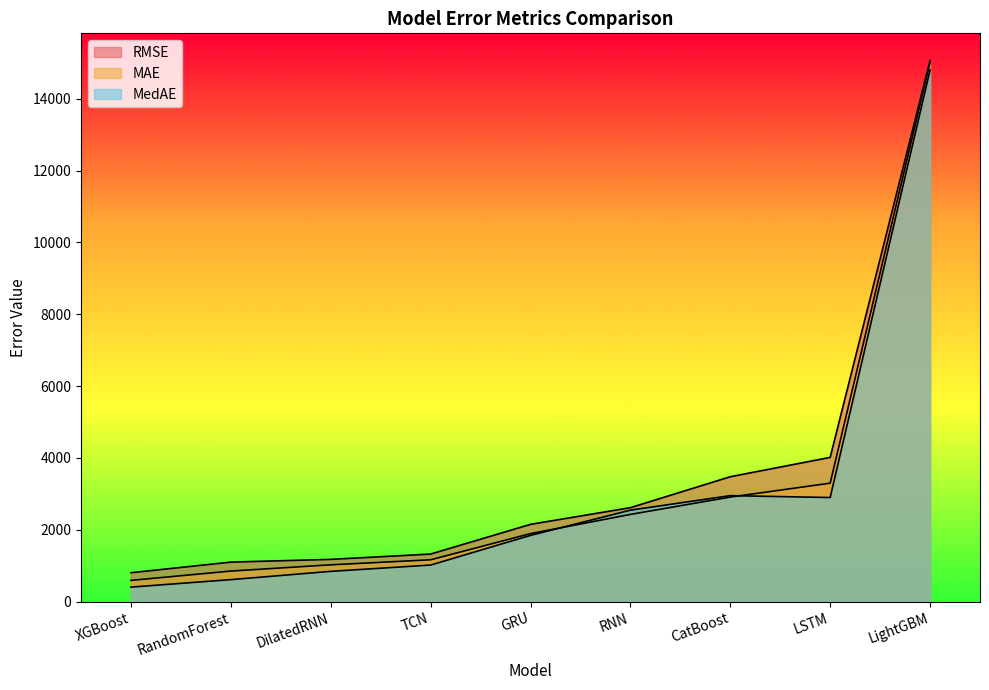

Which has a higher value, GRU or DilatedRNN?

GRU